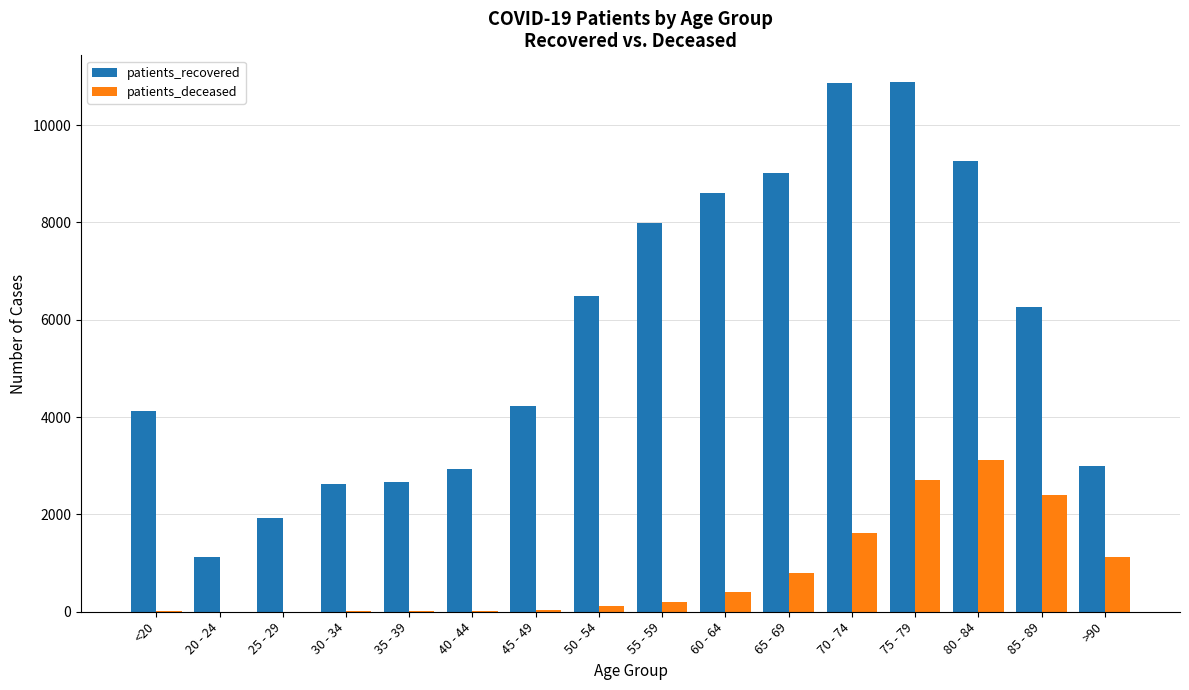

What are all the series names shown in the legend?

patients_recovered, patients_deceased